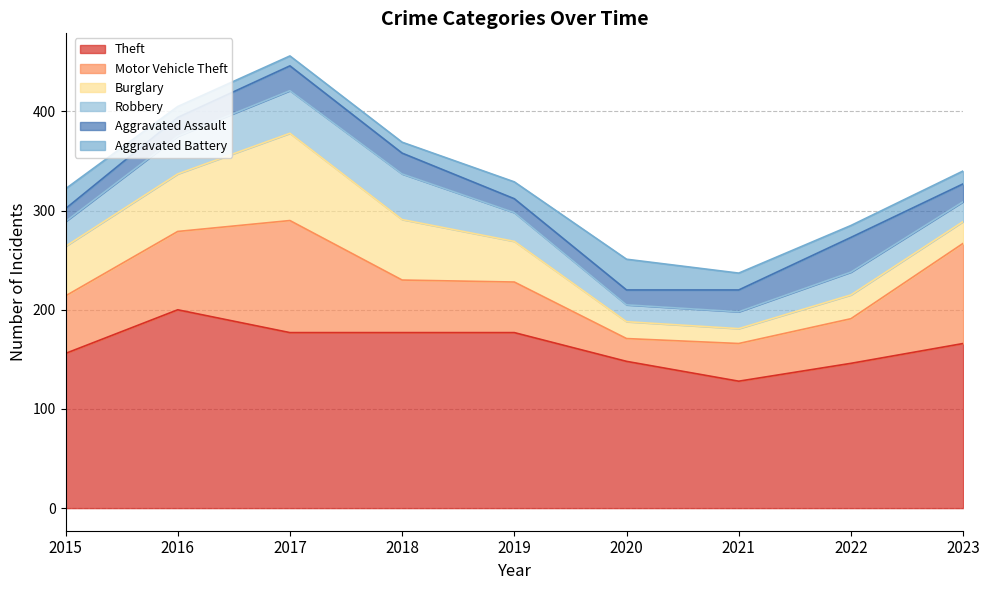

Which series has the widest spread of values?

Motor Vehicle Theft